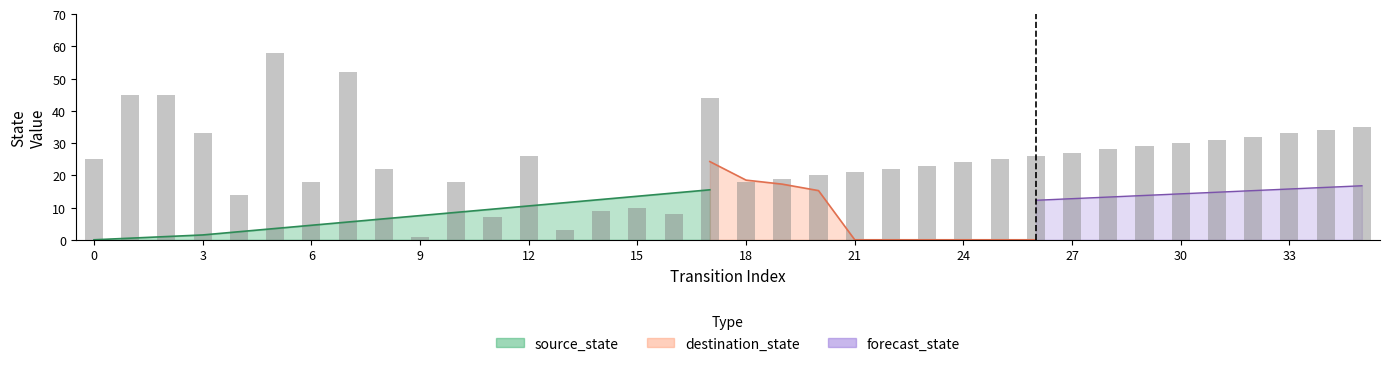

What is the sum of all values?

915